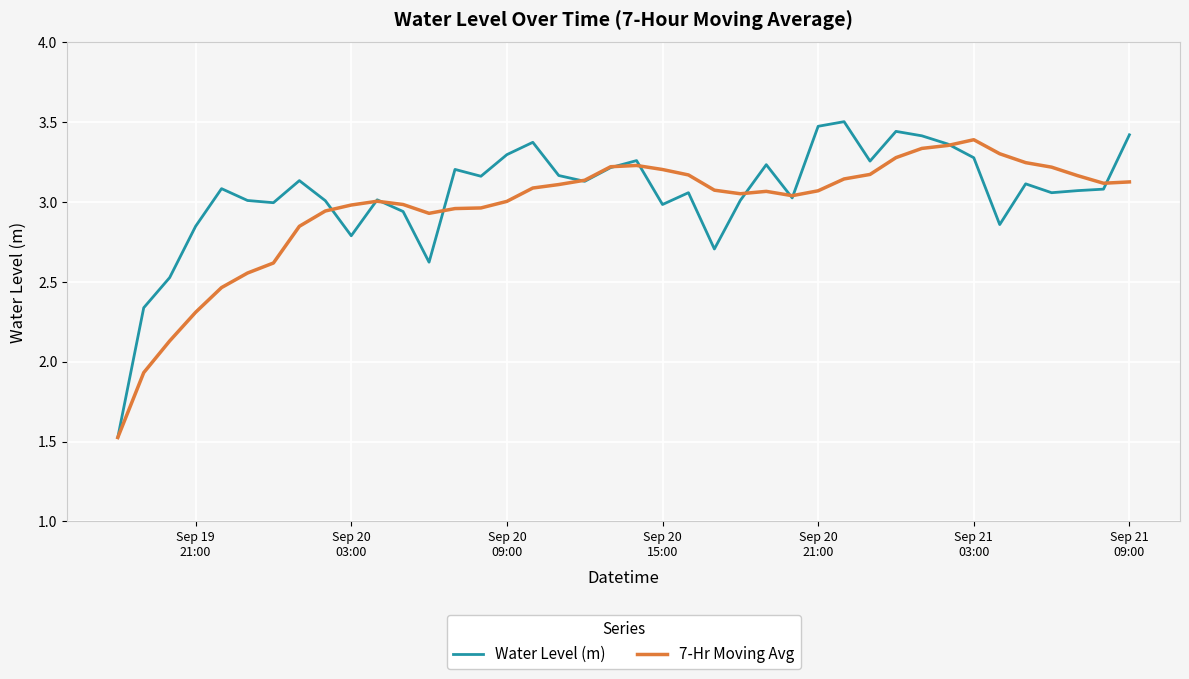

Which series has the largest range (max minus min)?

Water Level (m)